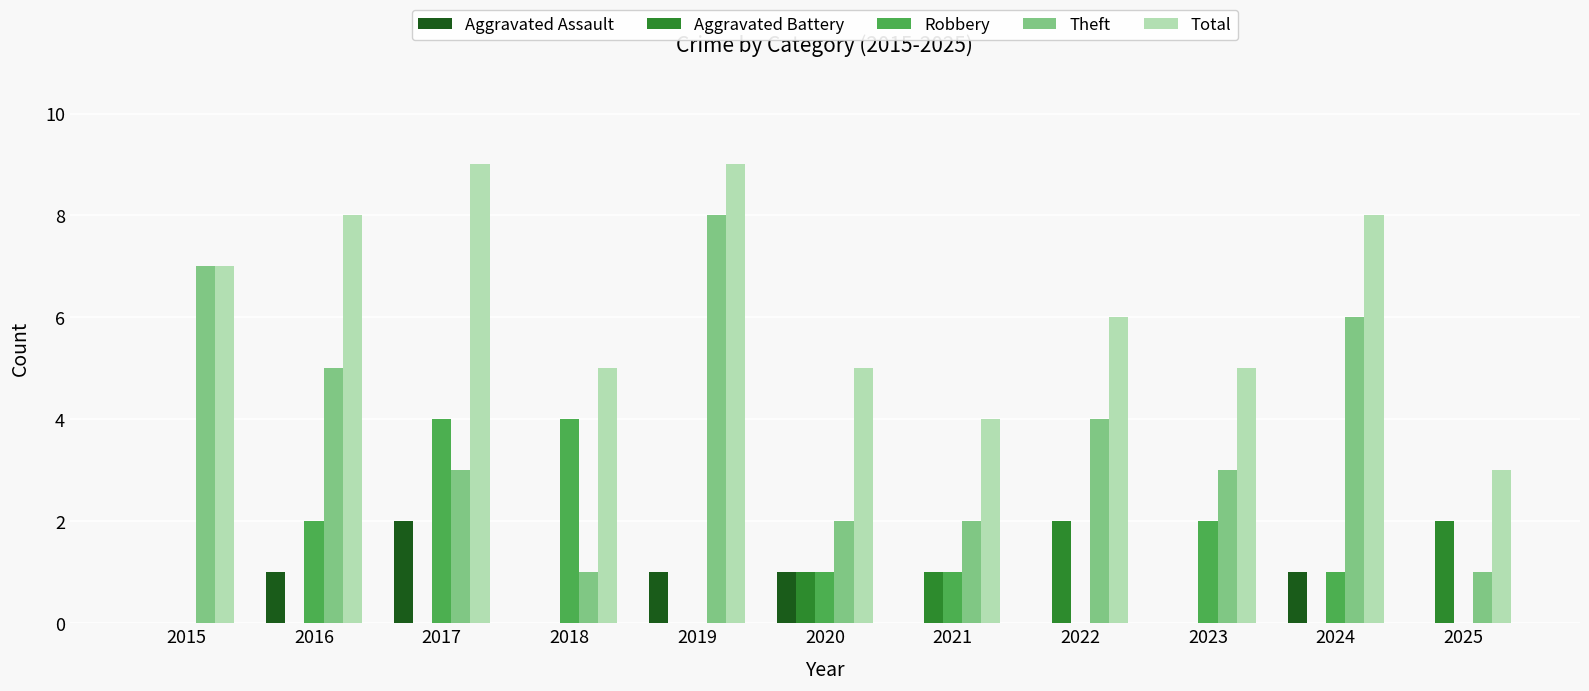

Which series has the largest total across all categories?

Total